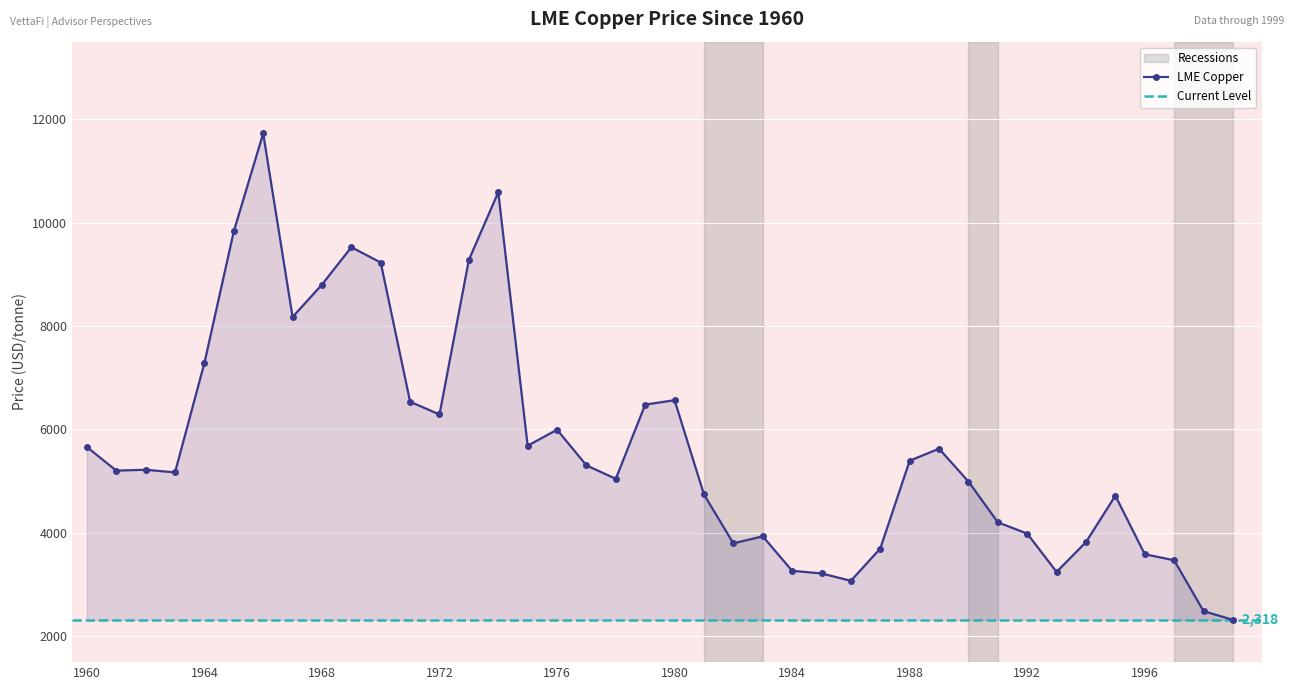

Reading left to right, list all the values displayed in this chart.

1960=5661.5	1961=5203.6	1962=5221.0	1963=5169.9	1964=7284.6	1965=9831.1	1966=11726.7	1967=8175.4	1968=8800.9	1969=9525.0	1970=9228.0	1971=6536.2	1972=6289.8	1973=9280.4	1974=10588.1	1975=5685.8	1976=5994.3	1977=5306.1	1978=5045.2	1979=6480.7	1980=6565.9	1981=4742.9	1982=3797.2	1983=3933.2	1984=3266.8	1985=3215.7	1986=3073.1	1987=3697.3	1988=5395.4	1989=5627.8	1990=4993.2	1991=4204.3	1992=3985.9	1993=3245.0	1994=3821.5	1995=4718.8	1996=3586.9	1997=3470.1	1998=2487.0	1999=2318.0